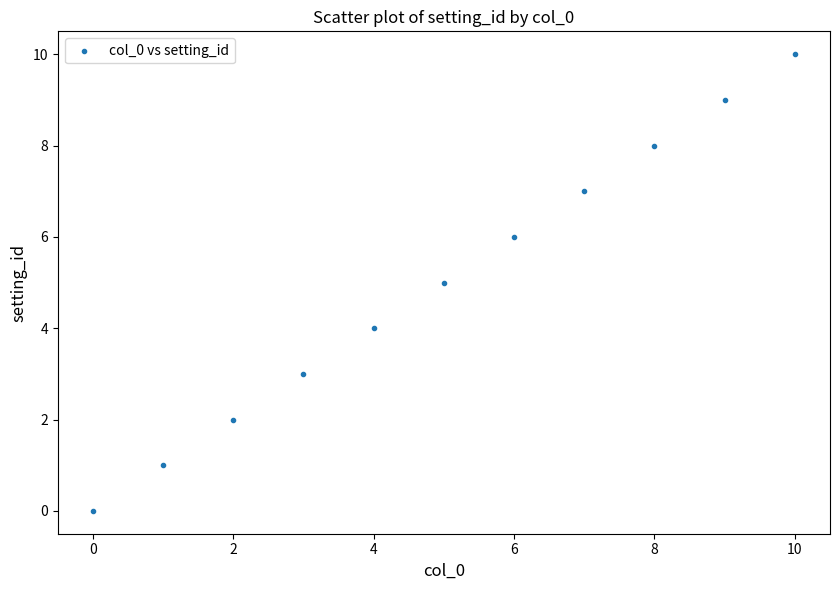

What is the range of Y values (max minus min)?

10